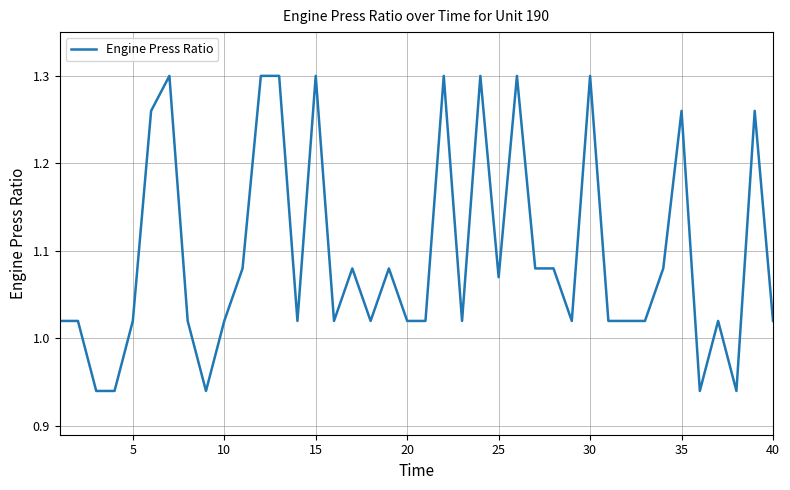

What is the difference between the maximum and minimum values?

0.4